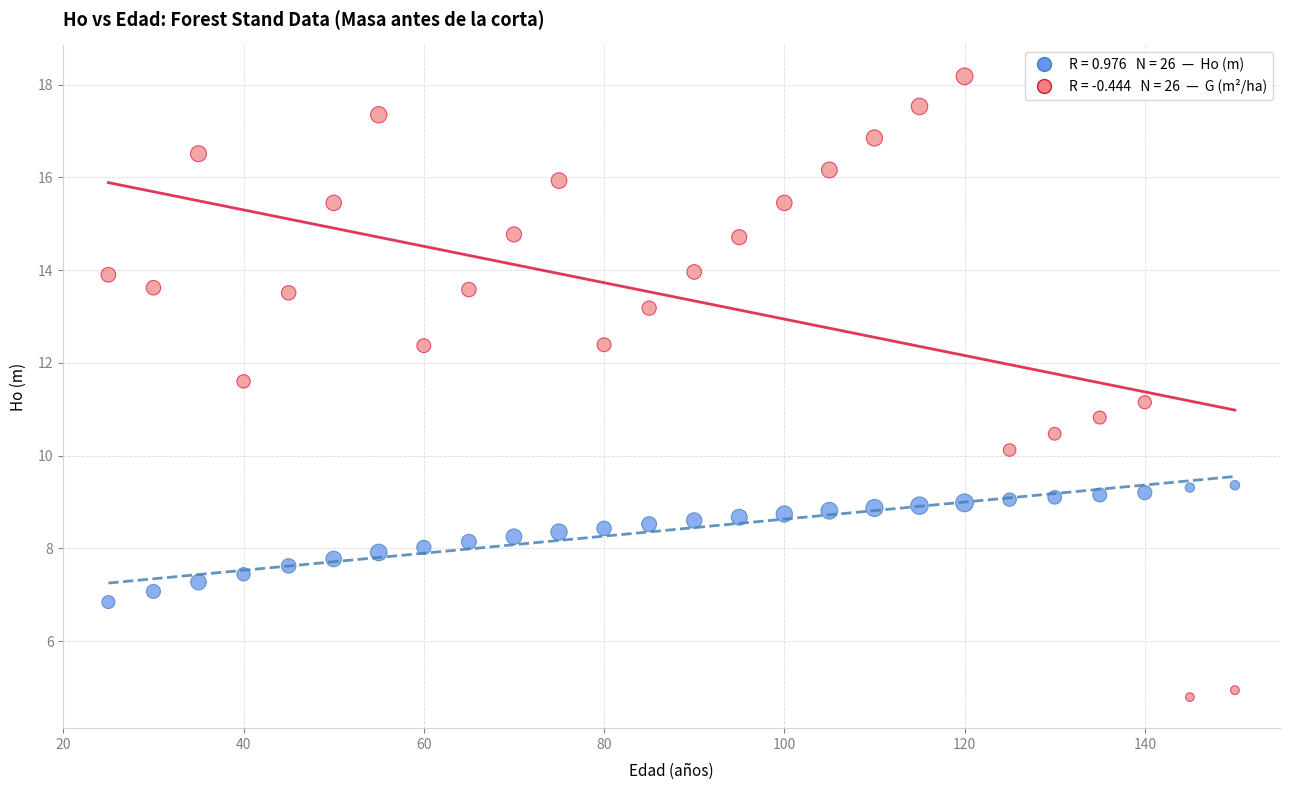

Across all data points, what is the range of X values (max minus min)?

125.0